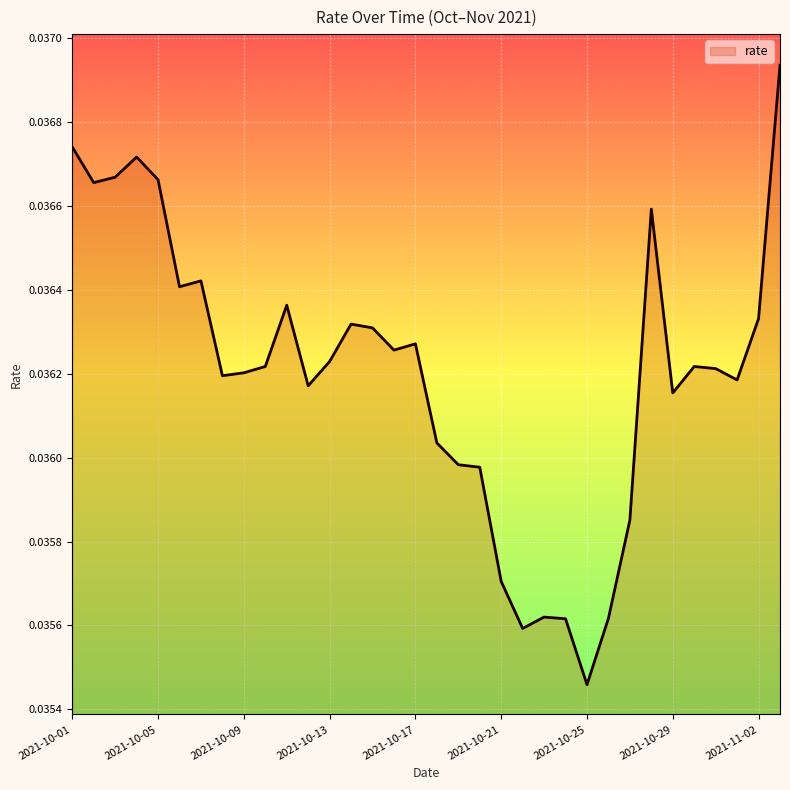

Does the chart display data point markers on the line(s)?

No